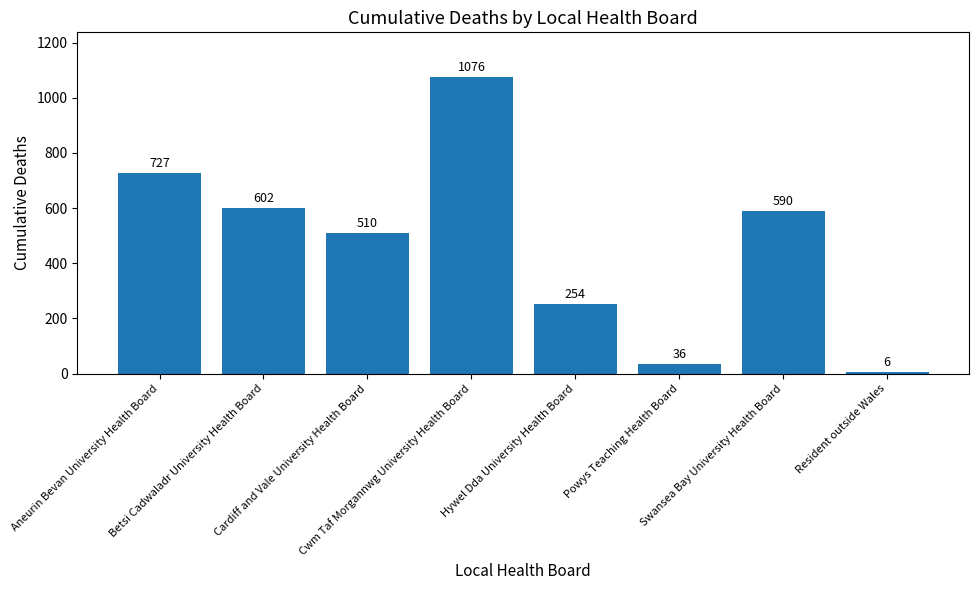

What is the difference between the values at Swansea Bay University Health Board and Cardiff and Vale University Health Board?

80